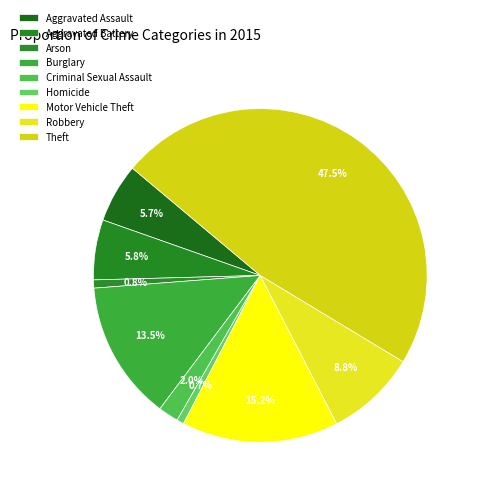

Does Aggravated Assault account for over 50% of the chart?

No